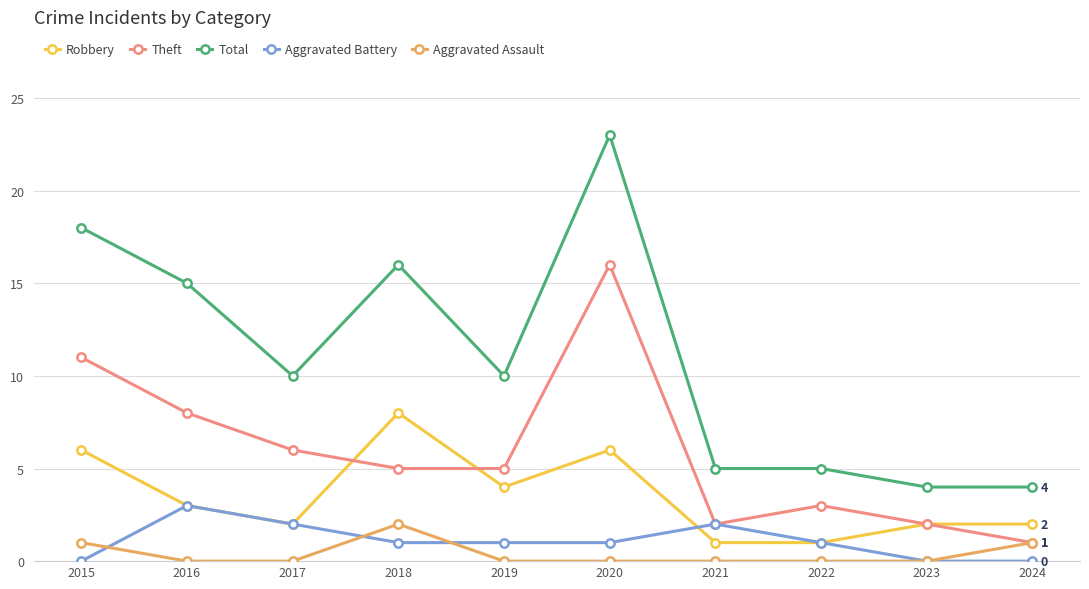

What are all the series names shown in the legend?

Robbery, Theft, Total, Aggravated Battery, Aggravated Assault